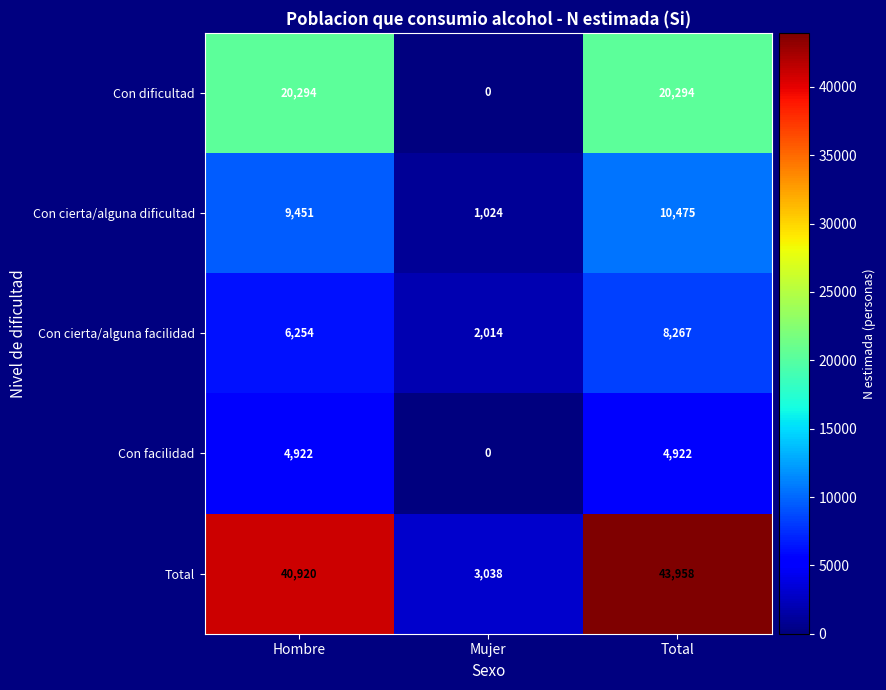

At which category is the sum across all series the highest?

Total